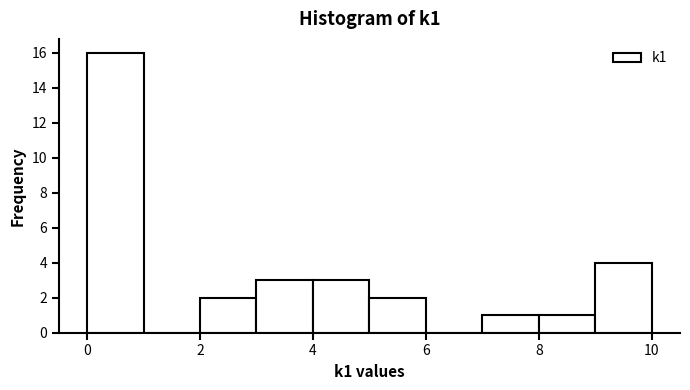

Reading left to right, transcribe this chart: for each bar, give the range it covers on the x-axis and its height. The values are not printed on the chart, so give them approximately, as read against the axis.

0 to 1: 16
1 to 2: 0
2 to 3: 2
3 to 4: 3
4 to 5: 3
5 to 6: 2
6 to 7: 0
7 to 8: 1
8 to 9: 1
9 to 10: 4